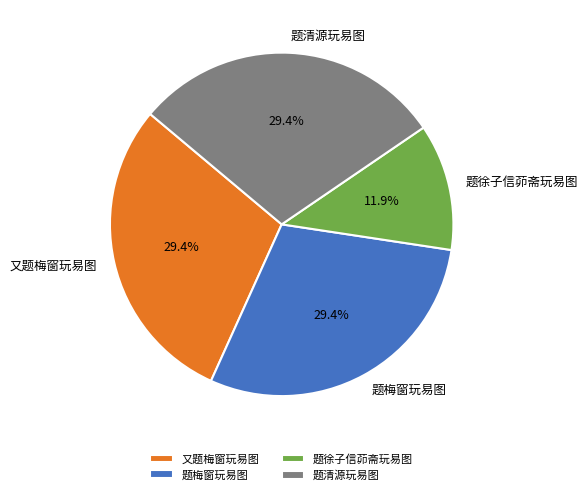

To the nearest percent, what portion does 又题梅窗玩易图 represent?

29%